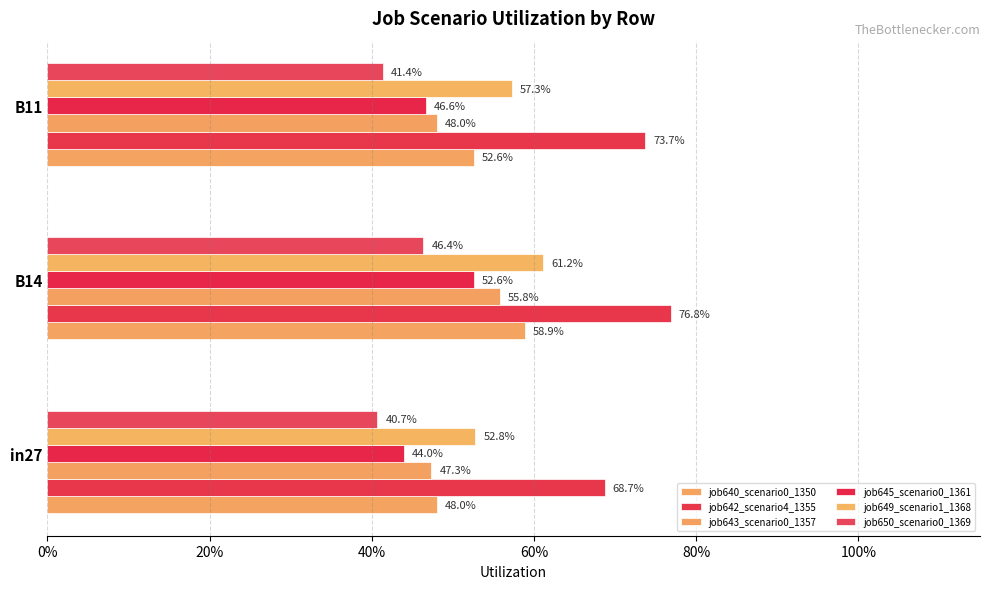

What are all the series names shown in the legend?

job640_scenario0_1350, job642_scenario4_1355, job643_scenario0_1357, job645_scenario0_1361, job649_scenario1_1368, job650_scenario0_1369